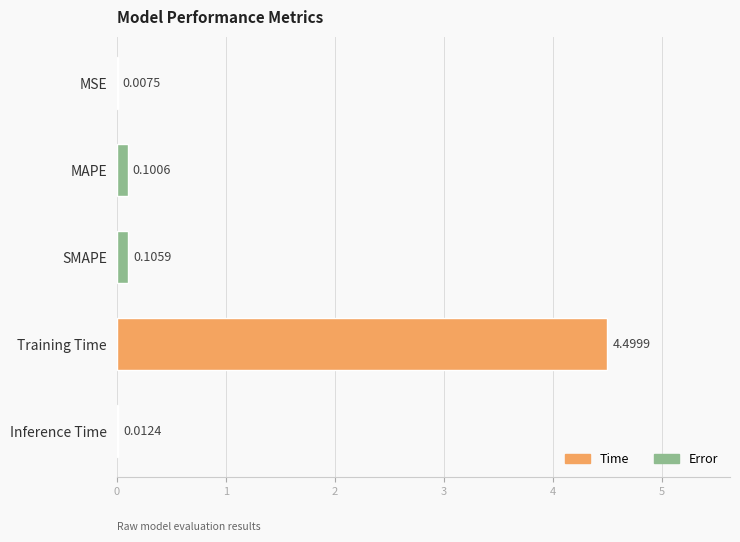

At which label is the value closest to 2?

SMAPE